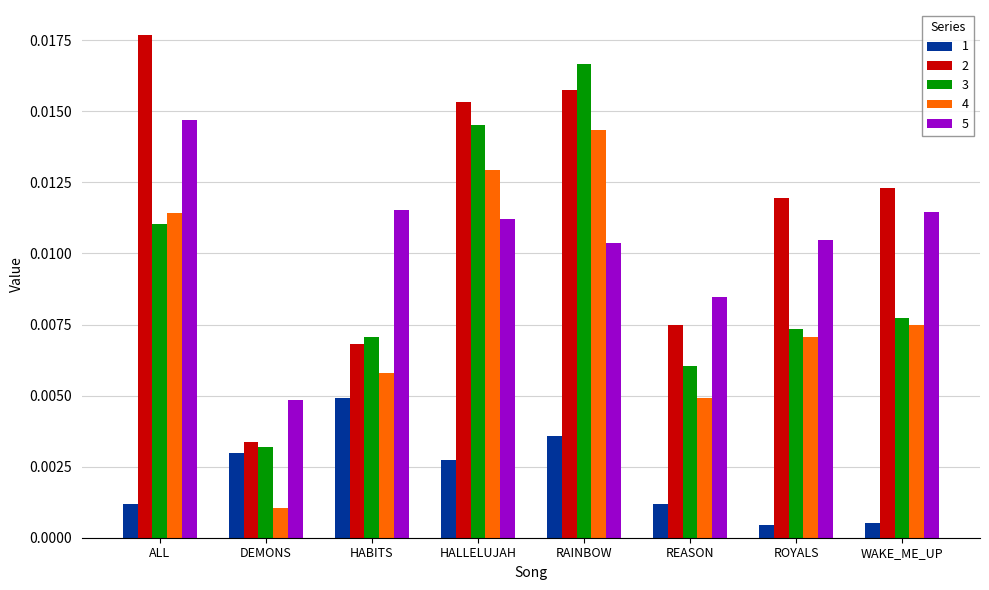

At which label does 2 reach its minimum?

DEMONS